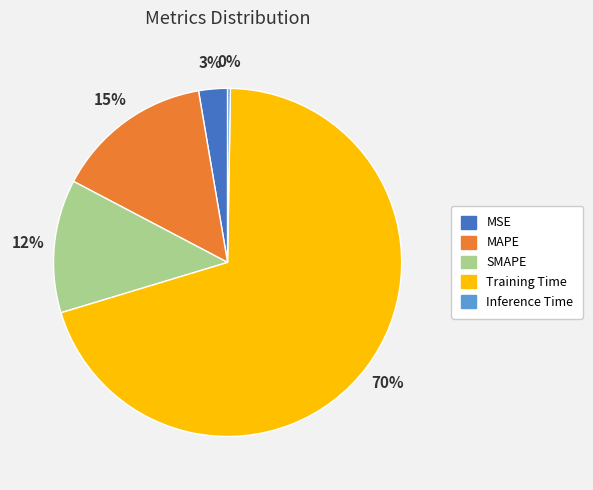

Between MSE and Training Time, which is larger?

Training Time